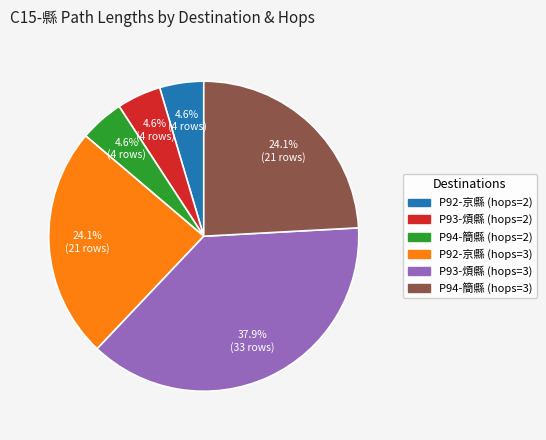

Which has a higher value, P94-簡縣 (hops=3) or P93-煩縣 (hops=3)?

P93-煩縣 (hops=3)